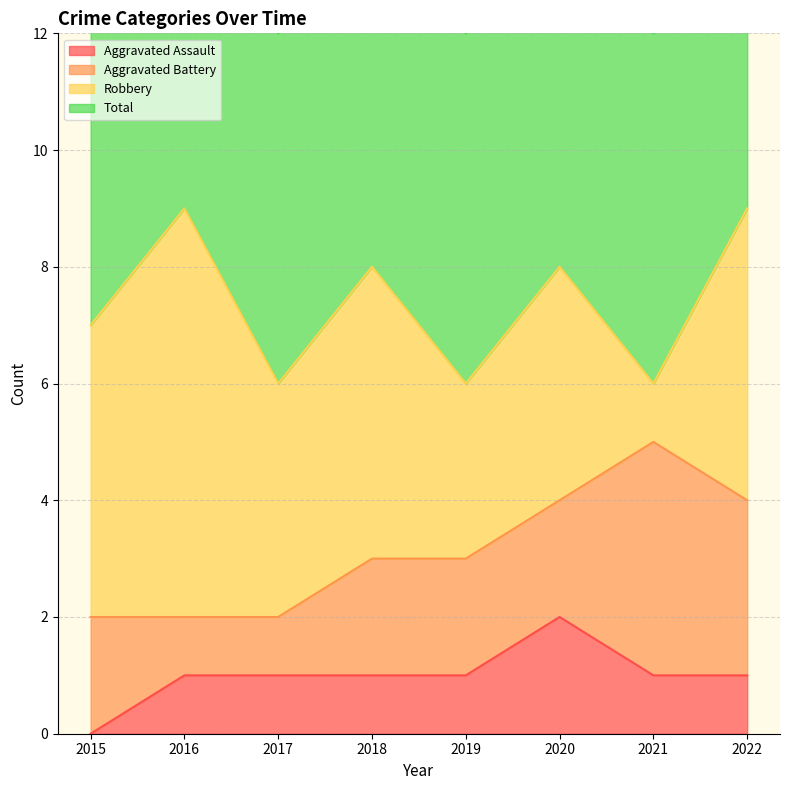

Does the chart display data point markers on the line(s)?

No